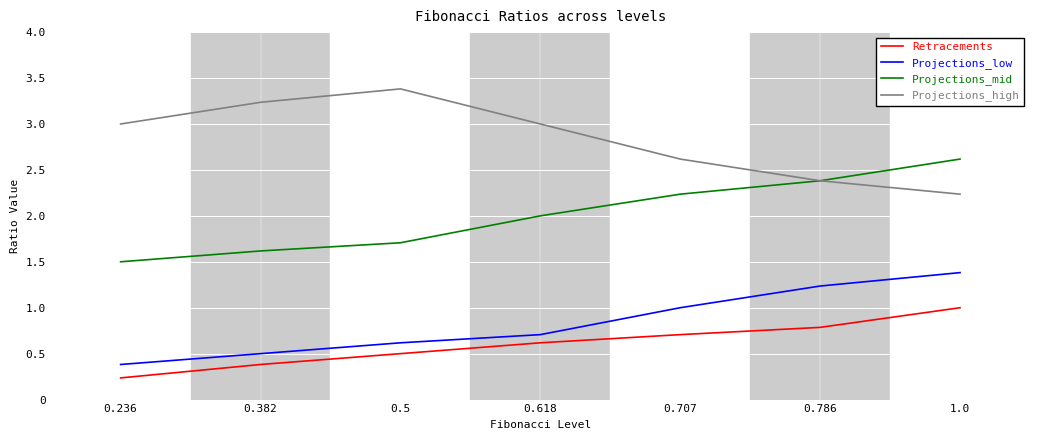

What is the total value across all series at 0.618?

6.3